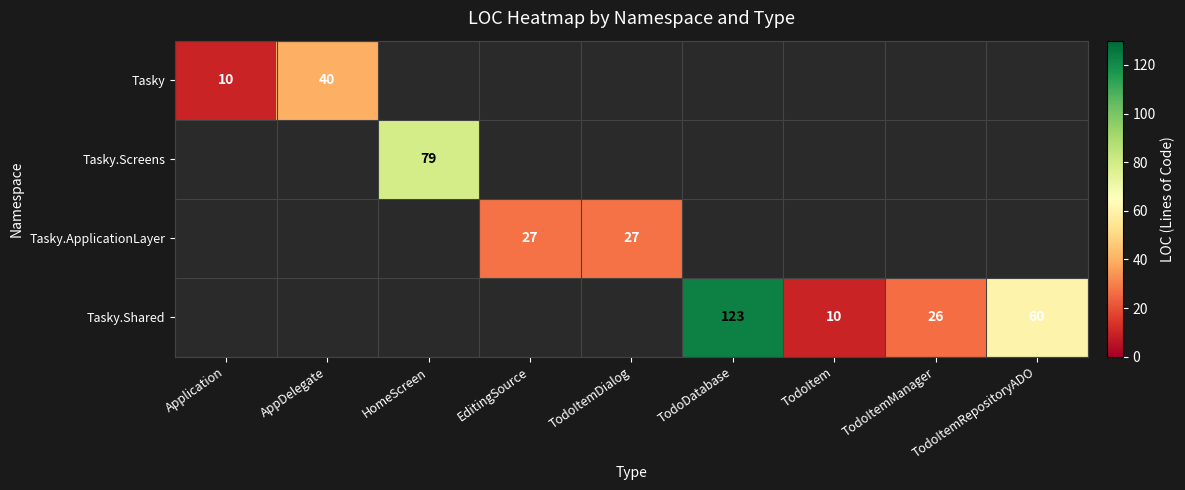

True or false: Tasky.Shared has a value of 29.4 at TodoItemRepositoryADO.

False